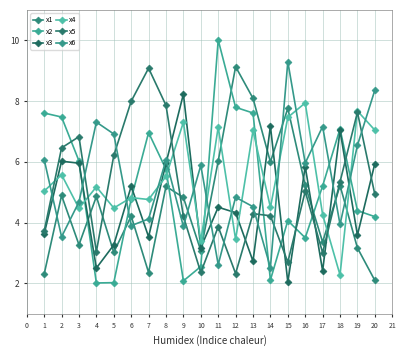

Reading left to right, extract all data points from this chart.

x1: 2.3	4.9	3.3	4.9	3.0	4.2	2.4	5.2	4.8	3.1	6.0	9.1	8.1	6.0	7.8	5.2	3.4	5.2	3.2	2.1
x2: 7.6	7.5	6.0	2.0	2.0	4.8	7.0	5.8	2.1	2.6	10.0	7.8	7.6	2.1	4.1	3.5	5.2	7.1	4.4	4.2
x3: 3.6	6.0	6.0	2.5	3.3	5.2	3.5	6.0	8.2	3.2	4.5	4.3	2.7	7.2	2.0	5.8	2.4	7.0	3.6	5.9
x4: 5.0	5.6	4.5	5.2	4.5	4.8	4.8	5.5	7.3	3.4	7.1	3.4	7.0	4.5	7.5	7.9	4.3	2.3	7.7	7.0
x5: 3.7	6.5	6.8	3.0	6.2	8.0	9.1	7.9	4.2	2.4	3.9	2.3	4.3	4.2	2.7	5.0	3.0	5.3	7.6	4.9
x6: 6.1	3.5	4.7	7.3	6.9	3.9	4.1	6.1	3.9	5.9	2.6	4.8	4.5	2.5	9.3	6.0	7.2	3.9	6.5	8.4